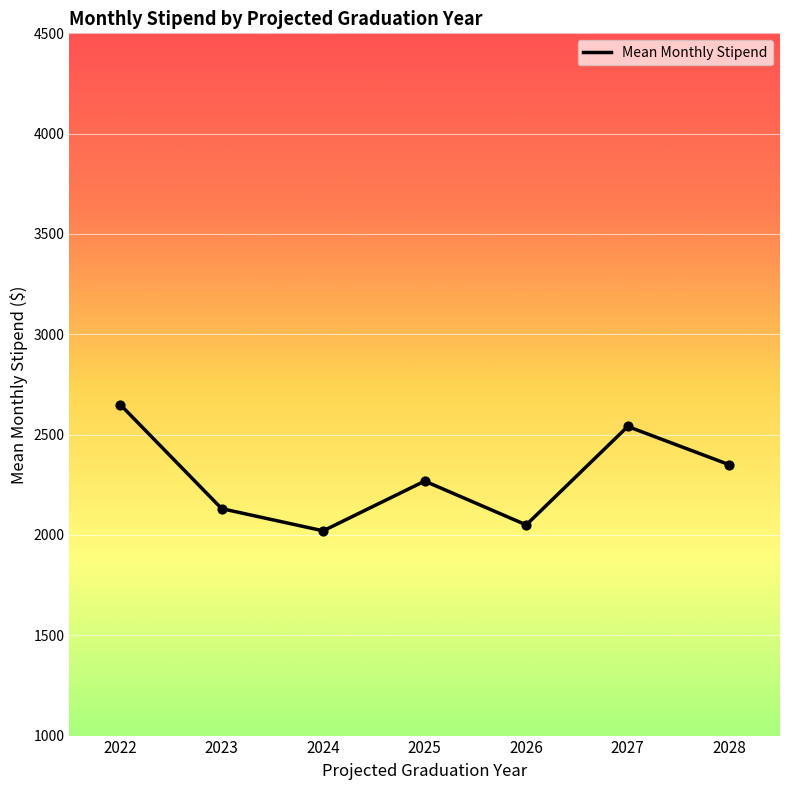

Approximately how many times larger is the value at 2027 compared to 2024?

1.3